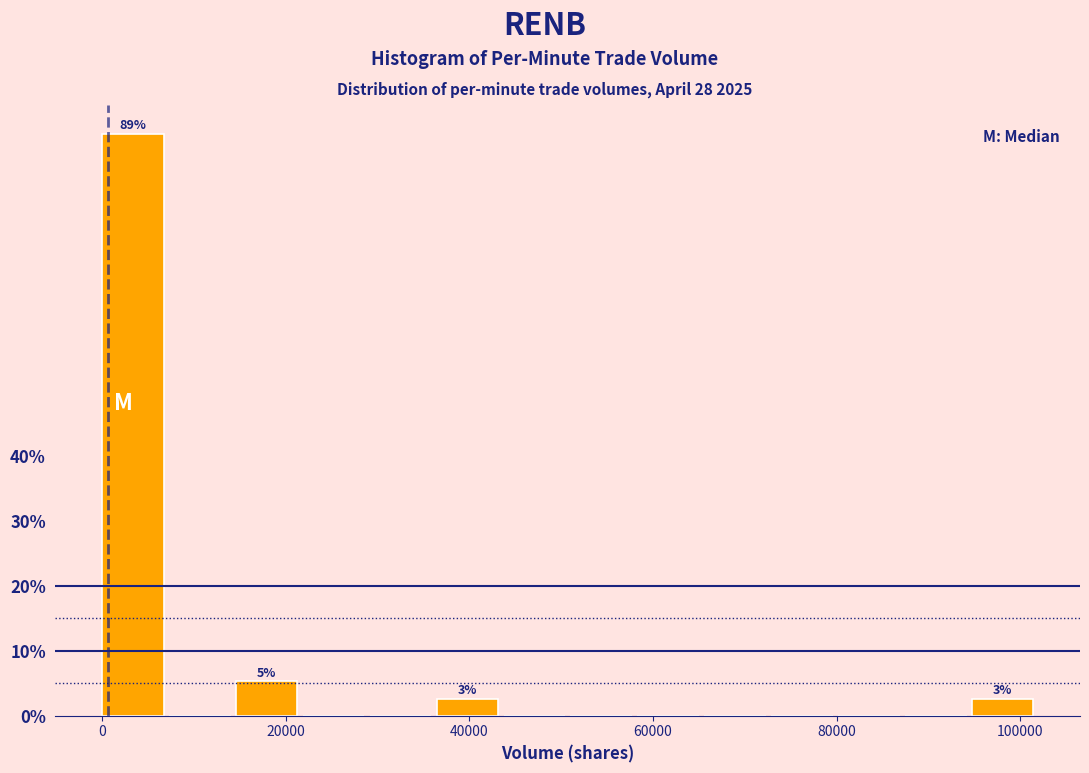

Around what value on the x-axis is the tallest bar? Give the approximate position of its centre, as read against the axis.

4000